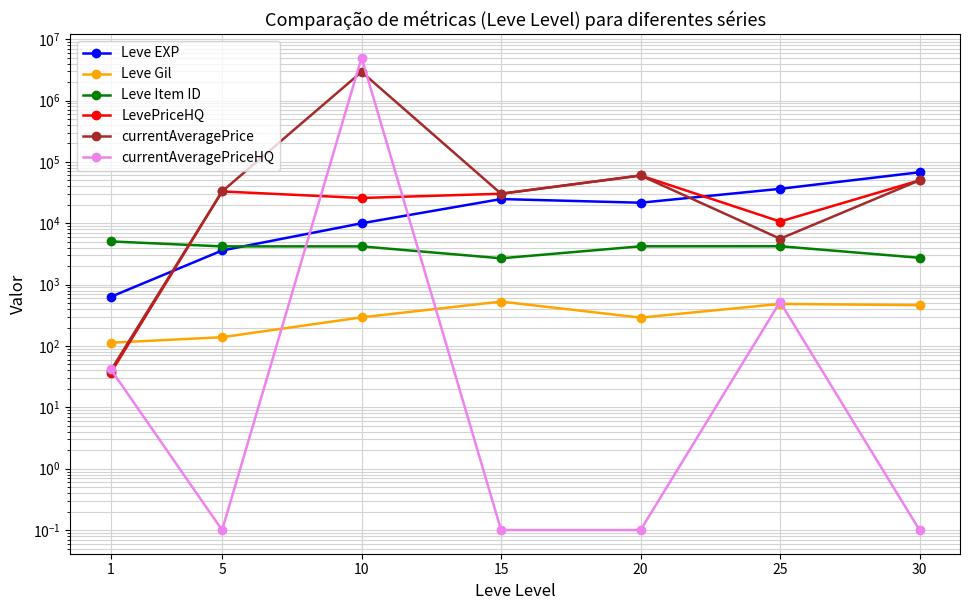

After their last crossing, which series has the higher values: currentAveragePrice or currentAveragePriceHQ?

currentAveragePrice